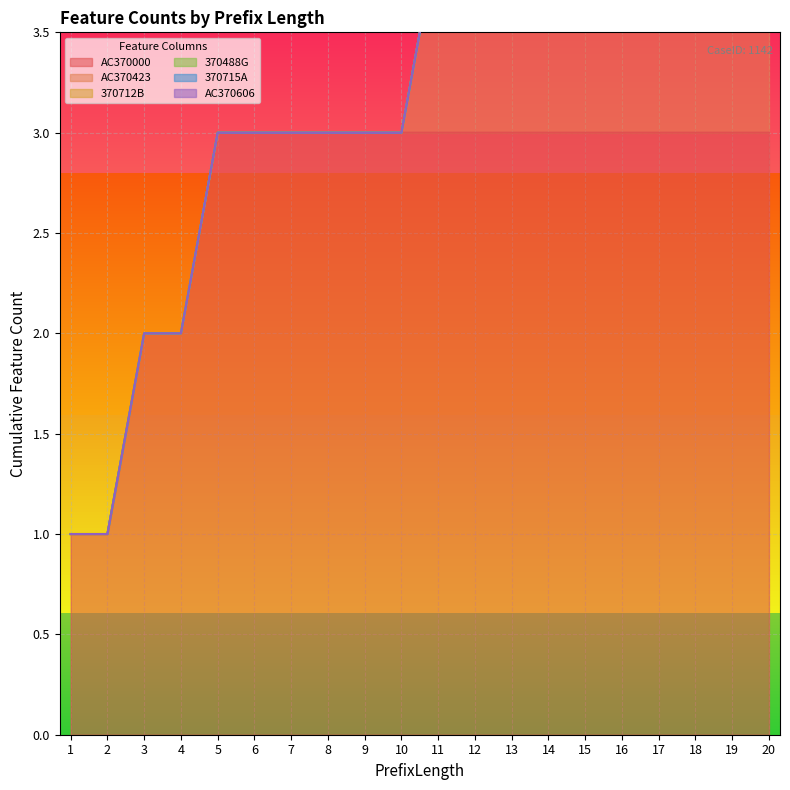

The value of 370488G at 20 is 0. True or false?

False